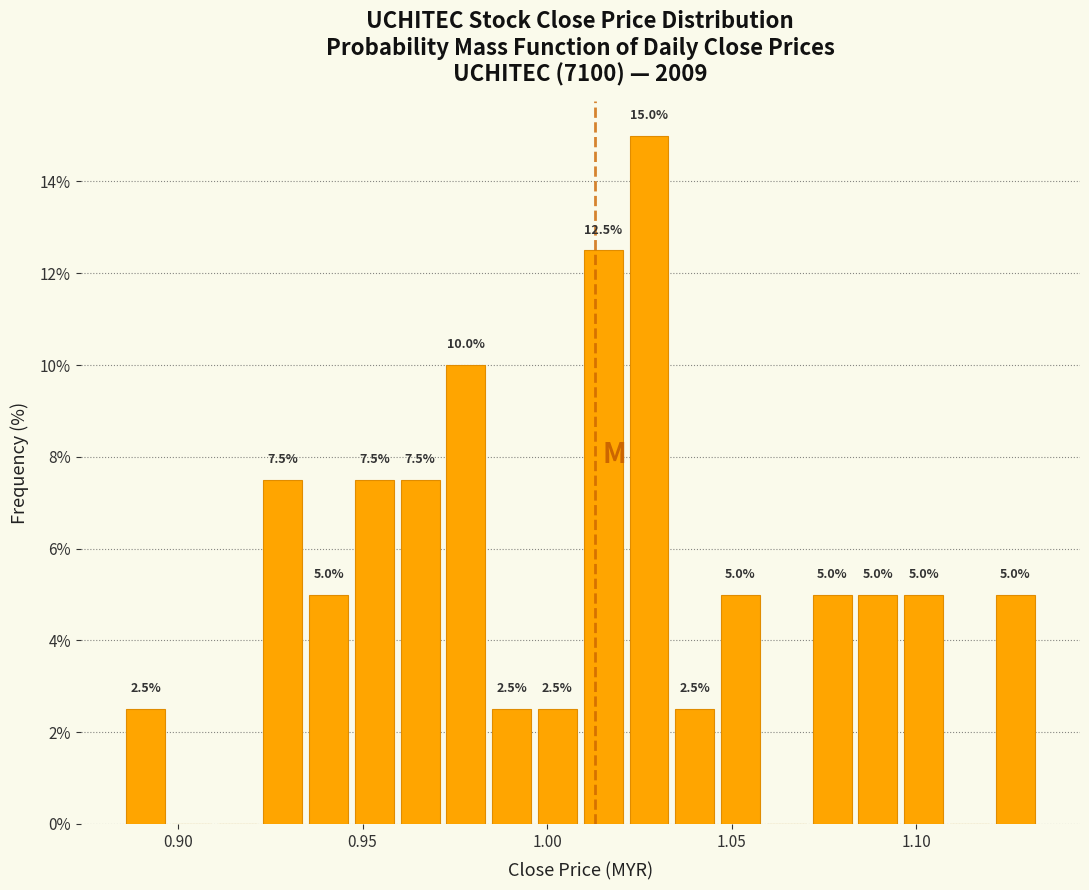

Around what value on the x-axis is the tallest bar? Give the approximate position of its centre, as read against the axis.

1.030